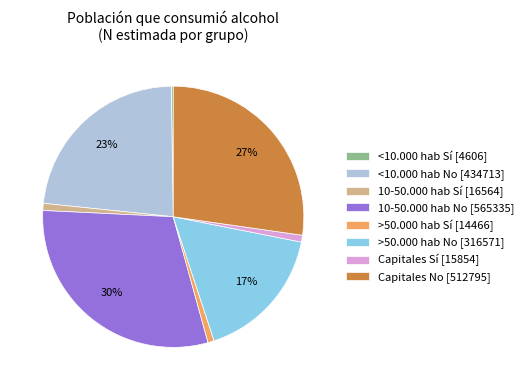

Does 10-50.000 hab No represent more than half of the total?

No